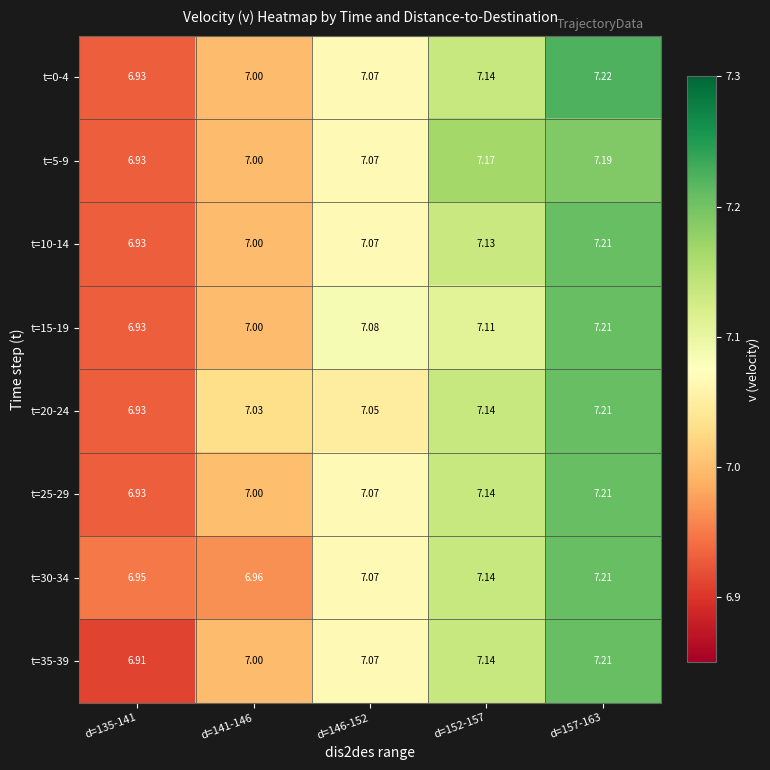

At how many categories does at least one series exceed 6?

5